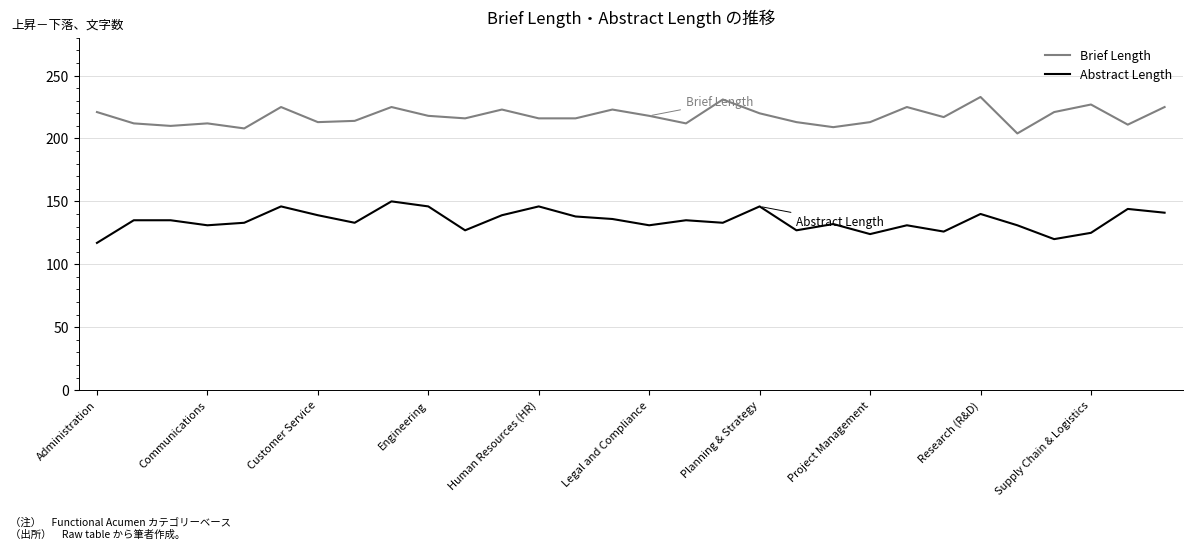

What is the smallest value displayed?

117